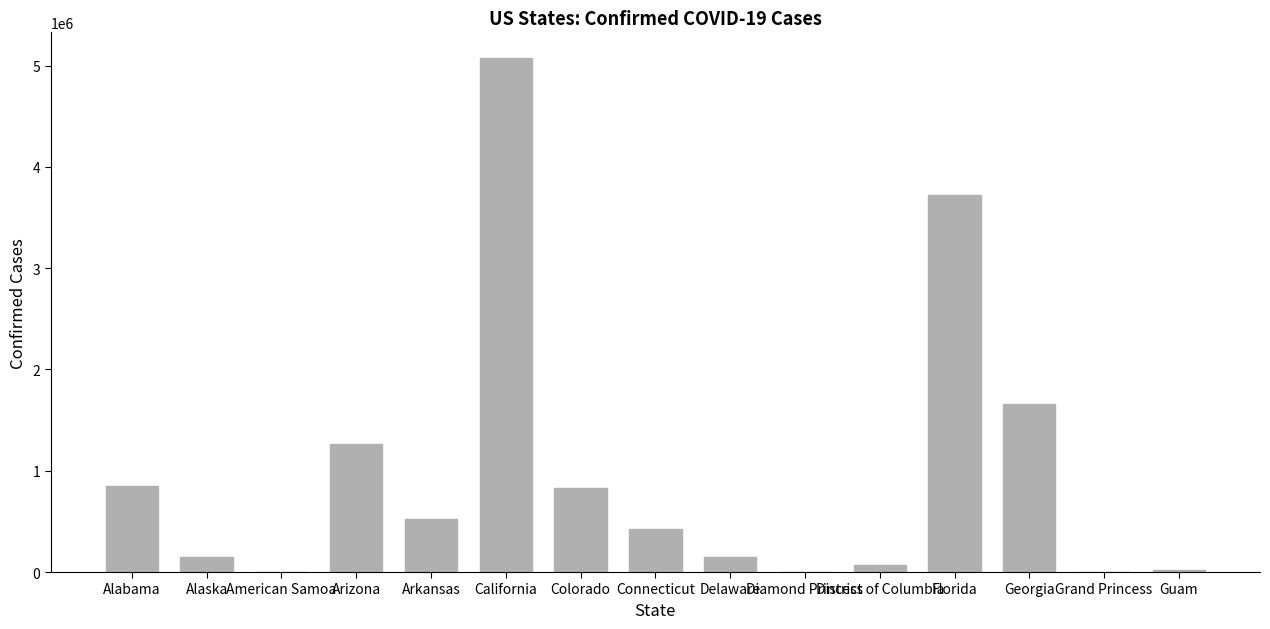

Which label corresponds to the largest value in the chart?

California